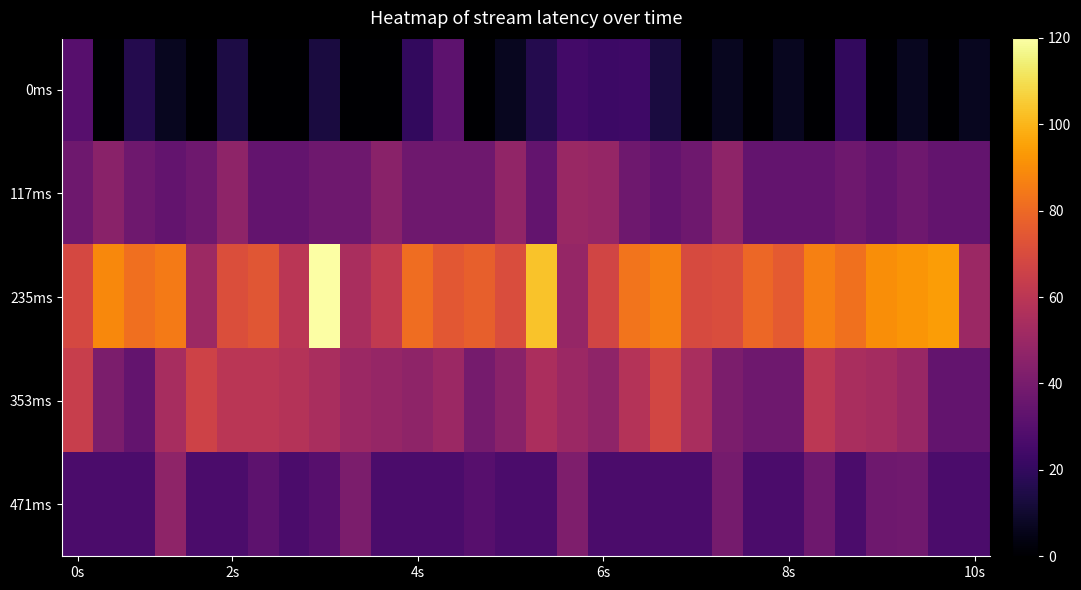

Reading left to right, what are all the values shown in this chart?

0ms: 30.4	0.0	16.4	6.7	0.0	14.2	0.0	0.0	13.3	0.0	0.0	20.0	32.1	0.0	6.7	16.4	24.4	22.6	23.0	13.3	0.0	6.7	0.0	6.7	0.0	20.0	0.0	6.7	0.0	6.7
117ms: 37.1	45.4	37.4	34.0	37.4	46.4	34.0	34.0	37.2	37.4	45.4	37.1	37.4	37.4	47.7	34.0	50.1	48.6	37.4	34.0	37.2	46.4	34.0	34.0	34.0	37.2	34.0	37.4	34.0	34.0
235ms: 68.7	89.0	81.6	85.3	50.9	70.8	73.7	59.9	120.0	54.8	62.0	81.5	74.5	77.0	70.3	103.3	48.5	67.1	83.2	87.0	69.4	70.3	79.5	75.0	86.7	82.2	90.1	92.2	94.2	50.2
353ms: 64.1	41.2	34.0	54.0	66.2	59.7	59.6	57.9	54.8	50.2	48.6	46.4	50.6	39.3	45.4	55.1	50.4	46.8	57.9	67.8	54.8	41.2	37.1	37.2	60.4	54.8	53.3	49.4	34.0	34.0
471ms: 27.0	27.0	27.0	46.8	27.0	27.0	32.1	27.0	30.4	40.8	27.0	27.0	27.0	30.4	27.0	27.0	41.9	27.0	27.0	27.0	27.0	39.3	27.0	27.0	37.2	27.0	37.2	37.8	27.0	27.0